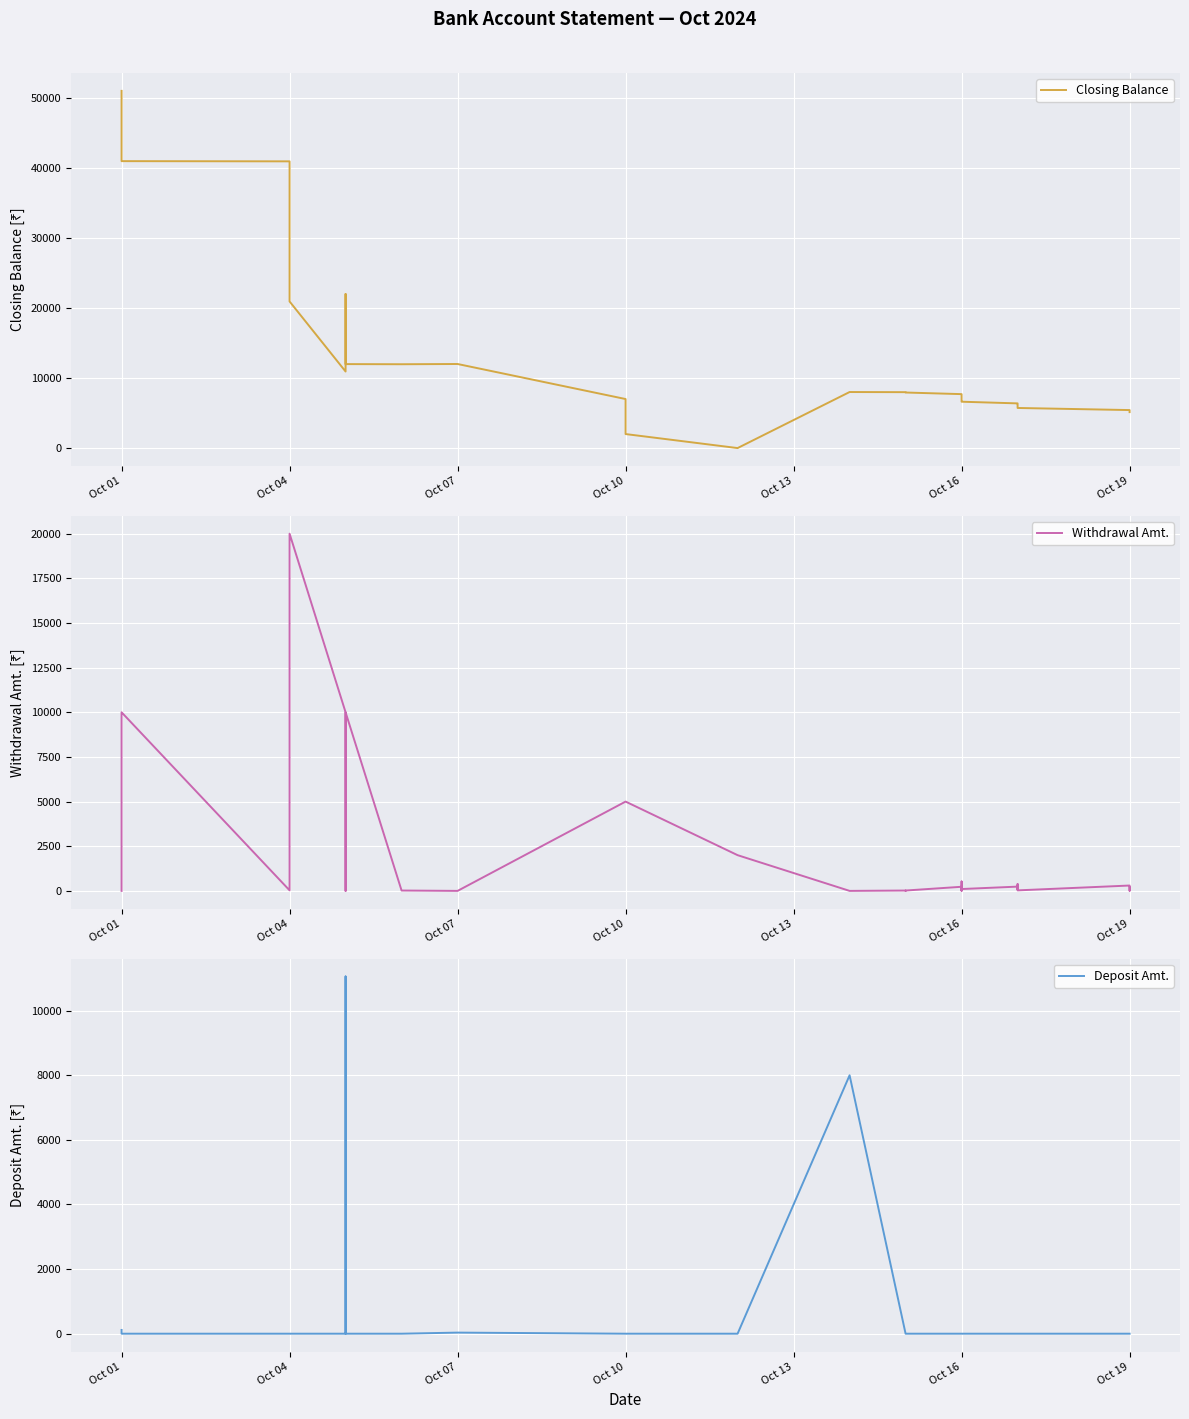

How many intersections are there between Deposit Amt. and Withdrawal Amt.?

7